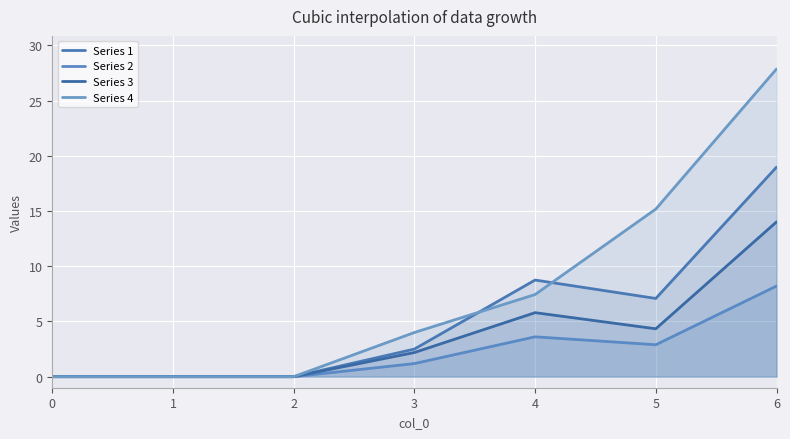

How many positive values does the Series 3 series have?

4